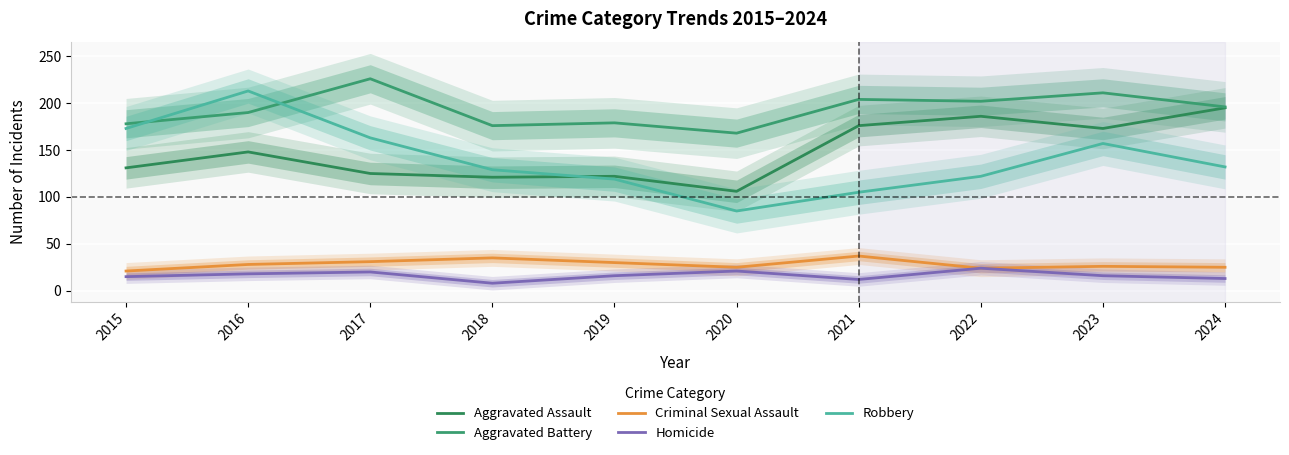

What is the maximum value shown in the chart?

226